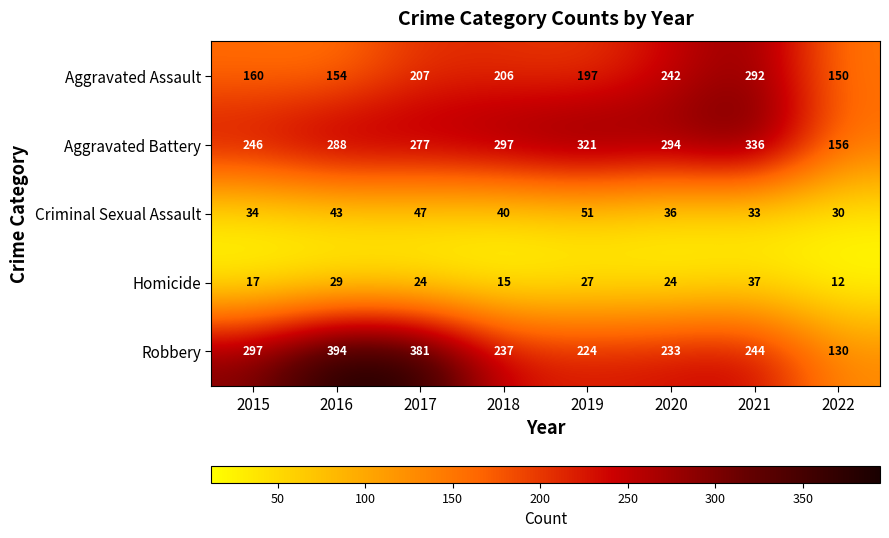

What is the difference between the Criminal Sexual Assault values at 2016 and 2020?

7